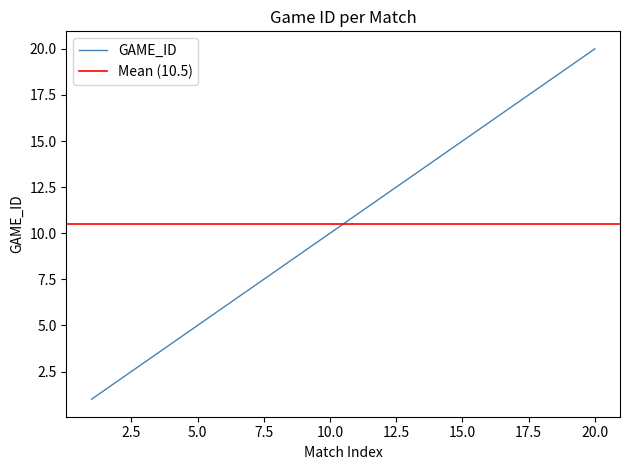

Reading left to right, what are all the values shown in this chart?

1	2	3	4	5	6	7	8	9	10	11	12	13	14	15	16	17	18	19	20